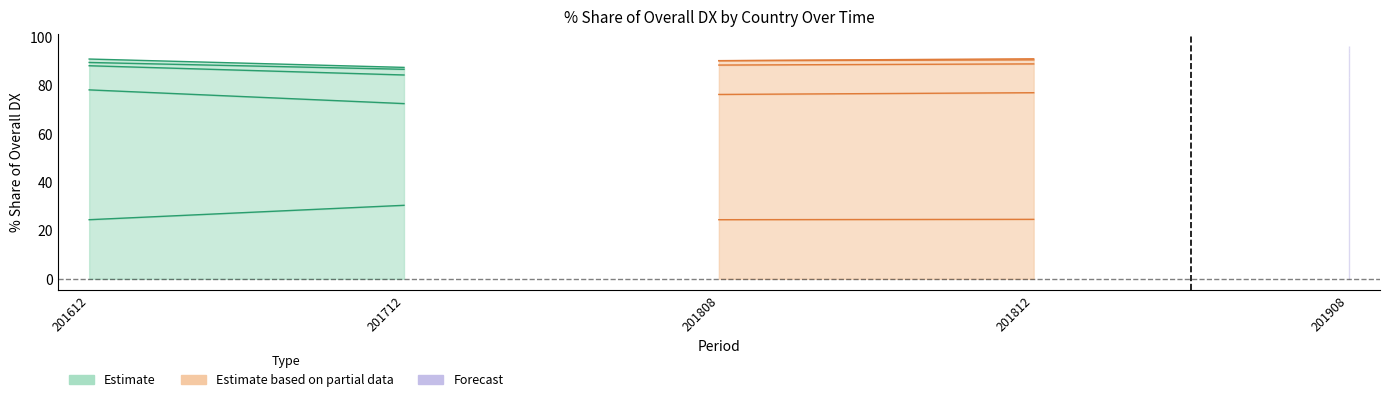

What is the maximum value for 201908_% Share?

46.3